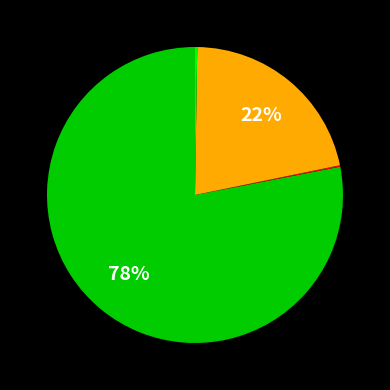

To the nearest percent, what is the difference between the largest and smallest slice percentages?

78%